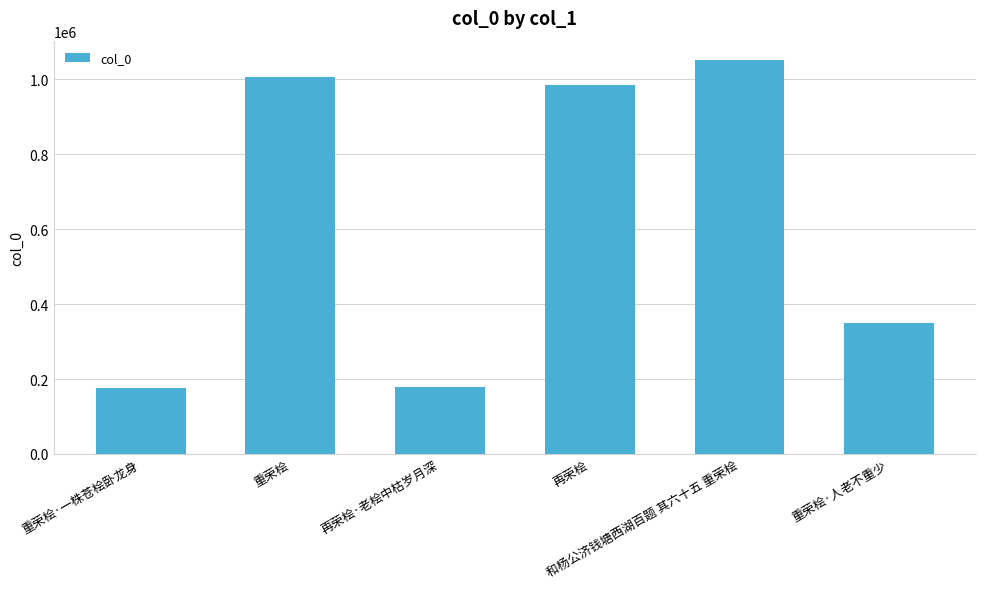

What position from the right is 重荣桧·人老不重少?

1